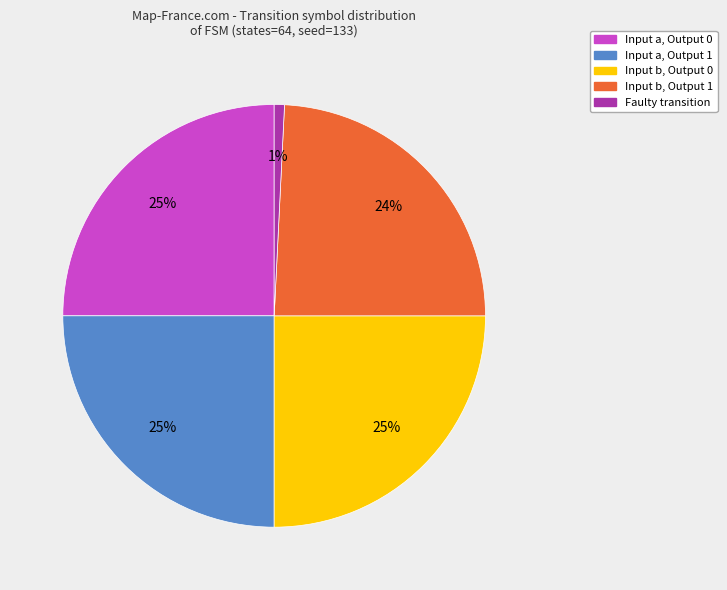

Is there any slice that represents more than half of the pie?

No